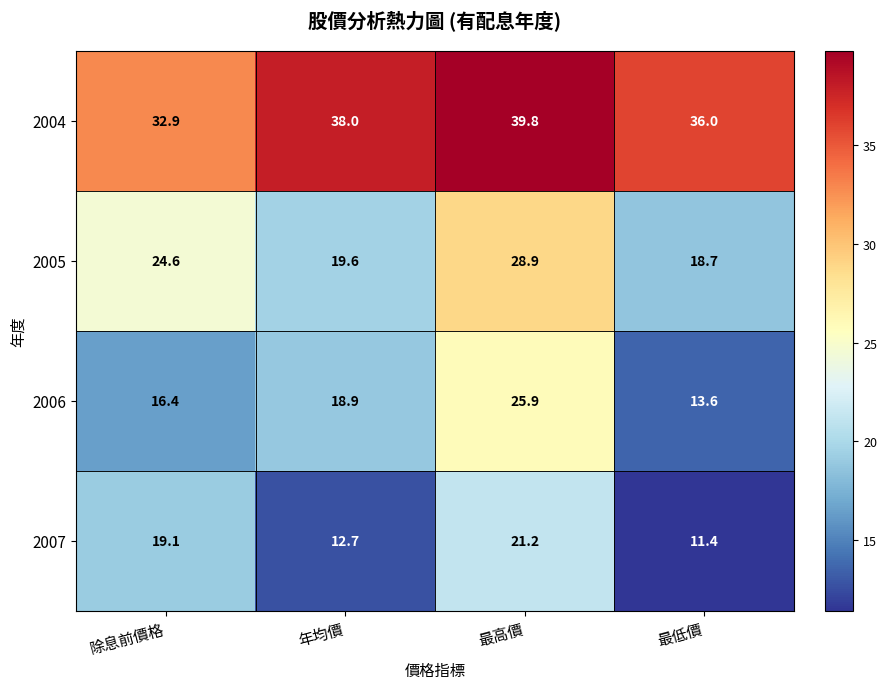

At which category does the chart reach its minimum across all series?

最低價